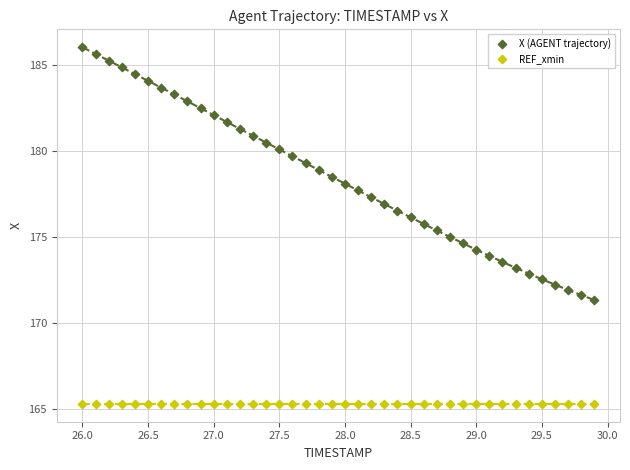

Which series contains the highest Y value?

X (AGENT trajectory)